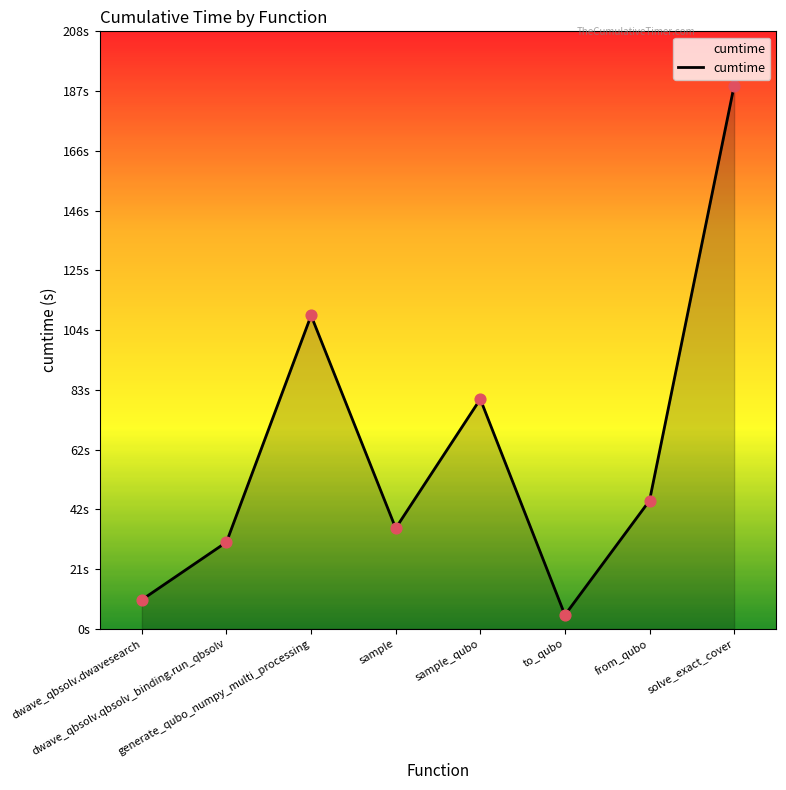

What is the change in value from from_qubo to solve_exact_cover?

+144.4